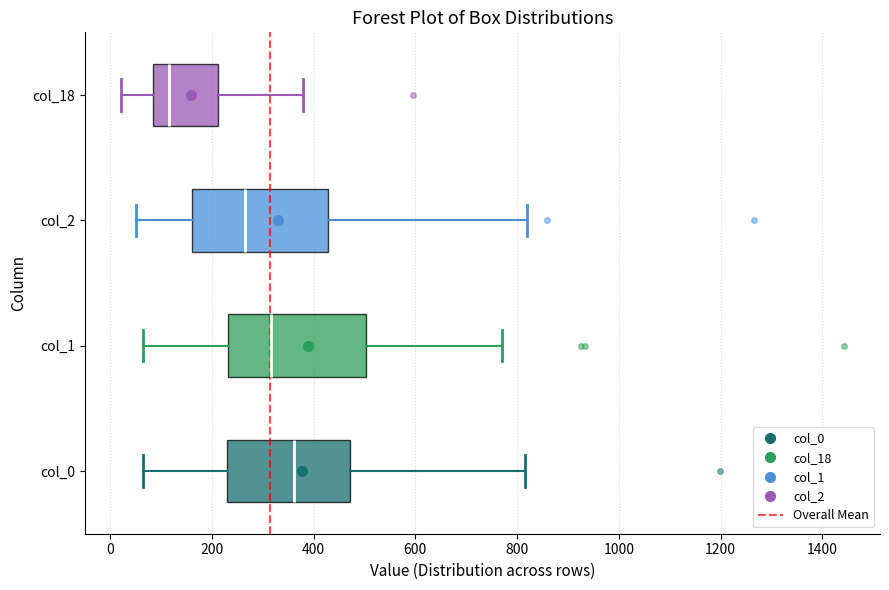

Where does the right whisker of the box for col_0 end on the x-axis? The values are not printed on the chart, so give them approximately, as read against the axis.

820